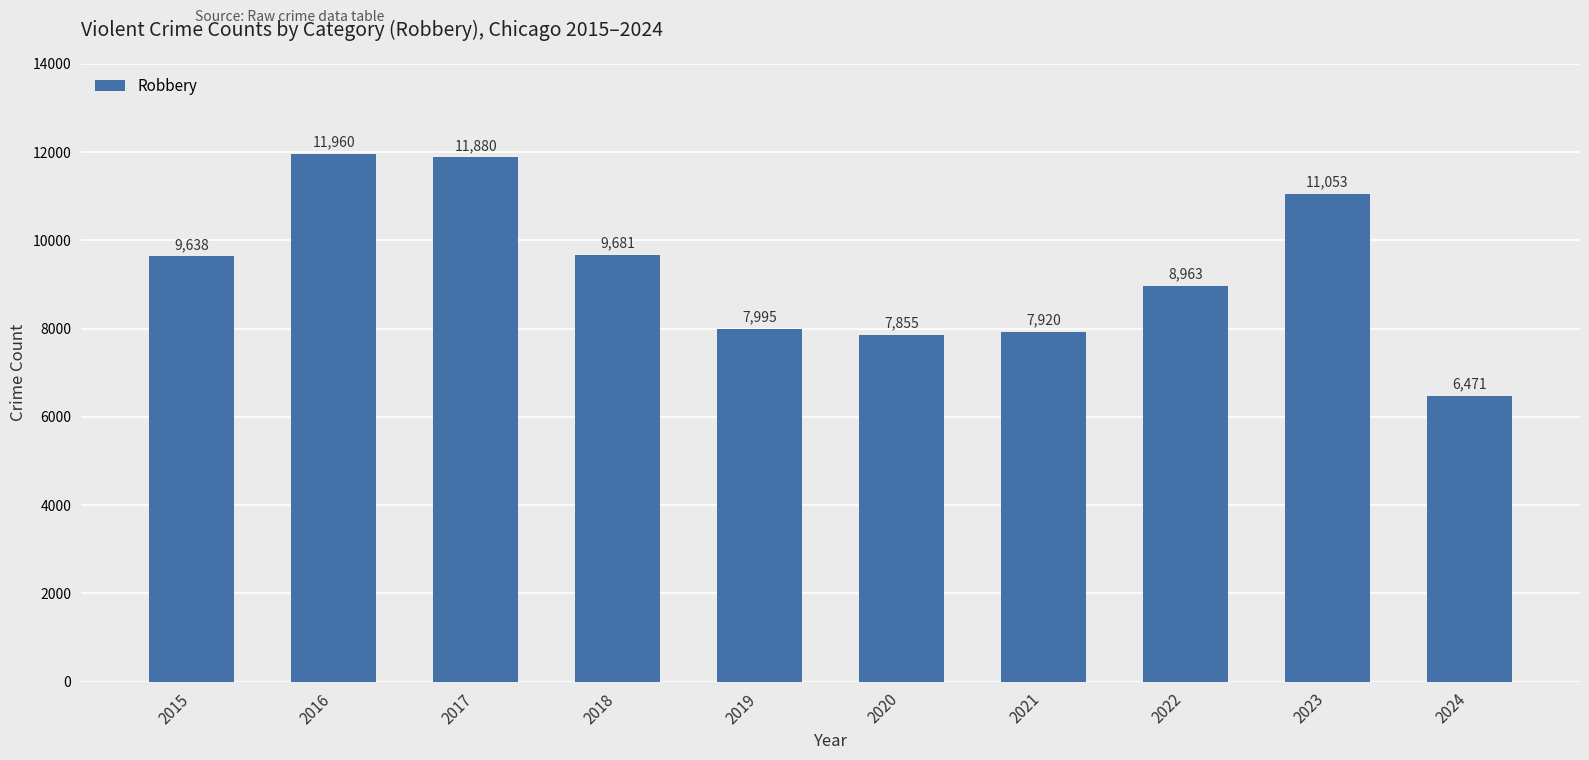

At which category does the chart reach its minimum across all series?

2024